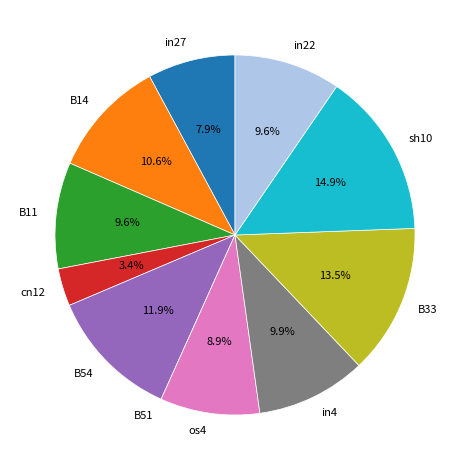

Does any single category account for the majority?

No